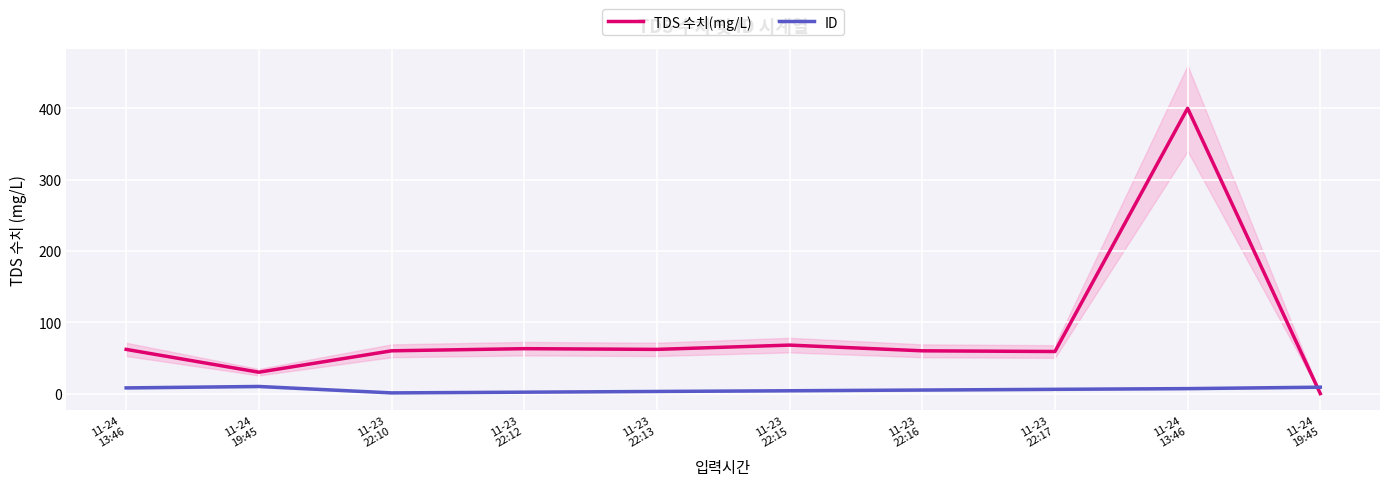

What is the lowest value of the ID series?

1